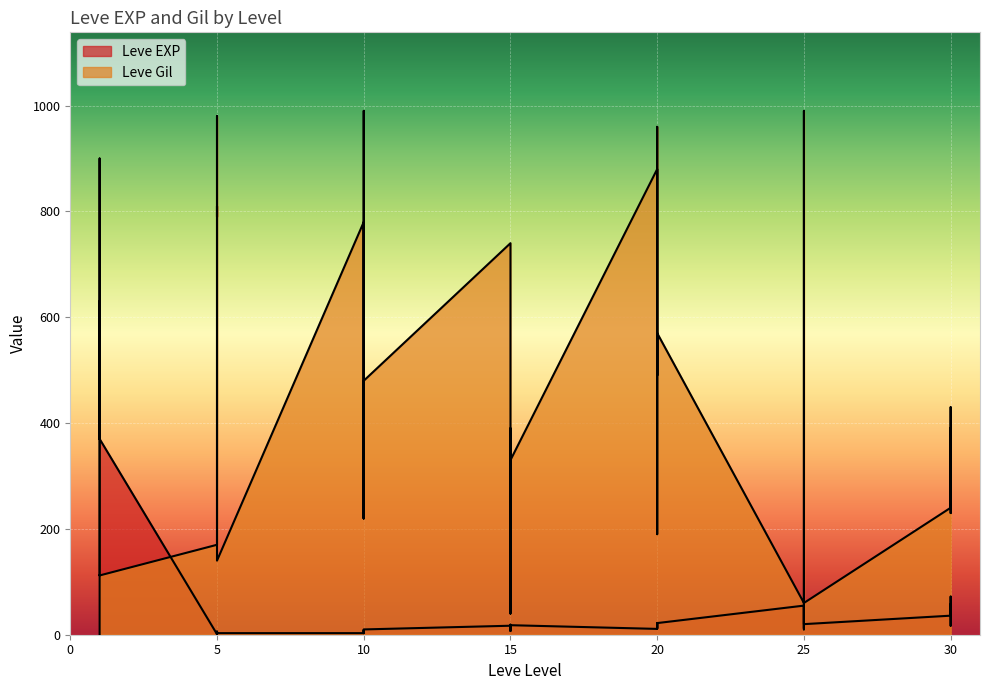

At which label does Leve EXP reach its peak?

1